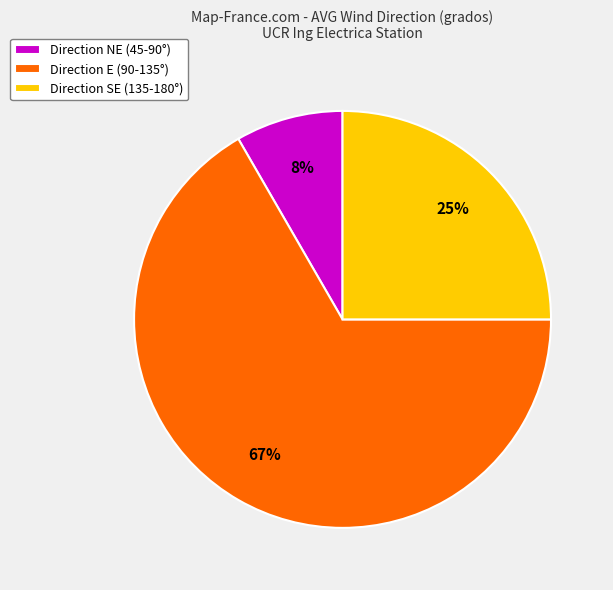

Is there a majority slice in this chart?

Yes